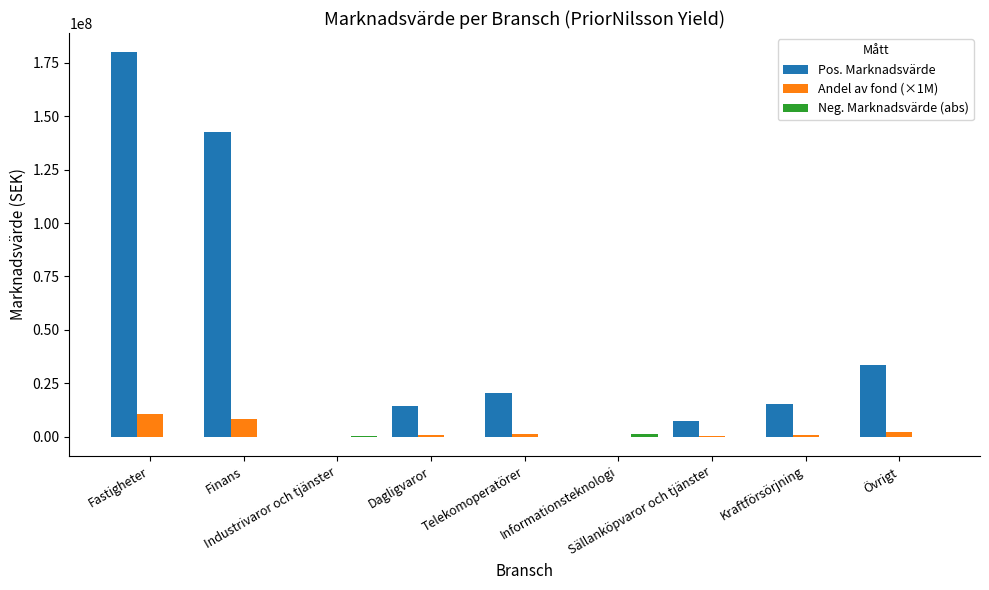

Which series has the largest total across all categories?

Pos. Marknadsvärde